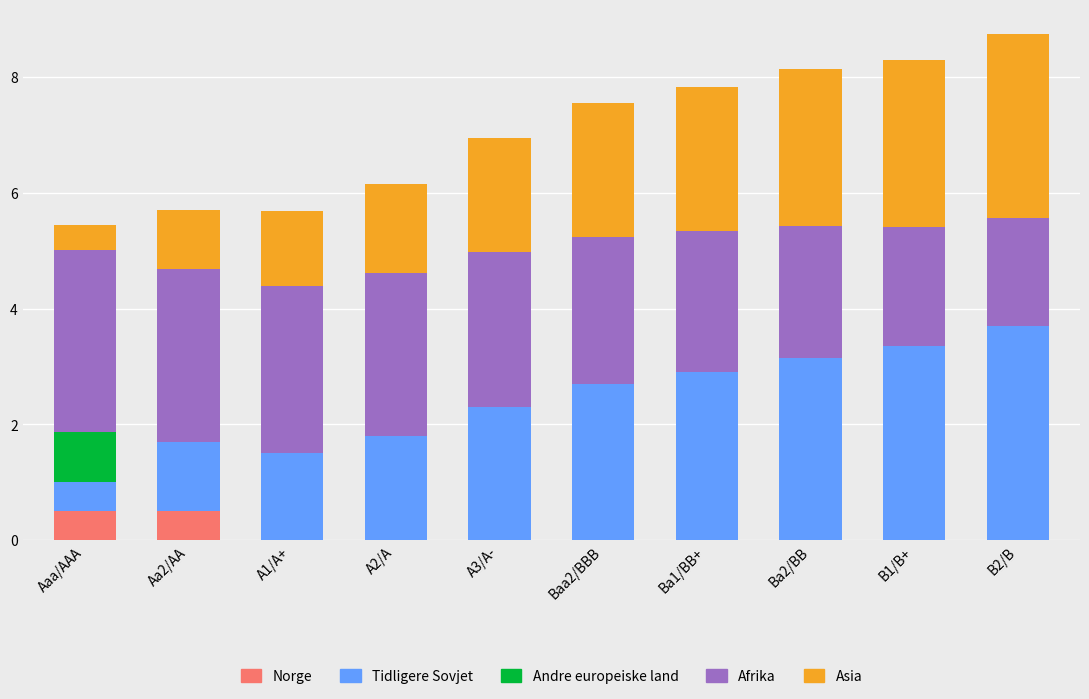

What is the total value across all series at Ba2/BB?

8.1